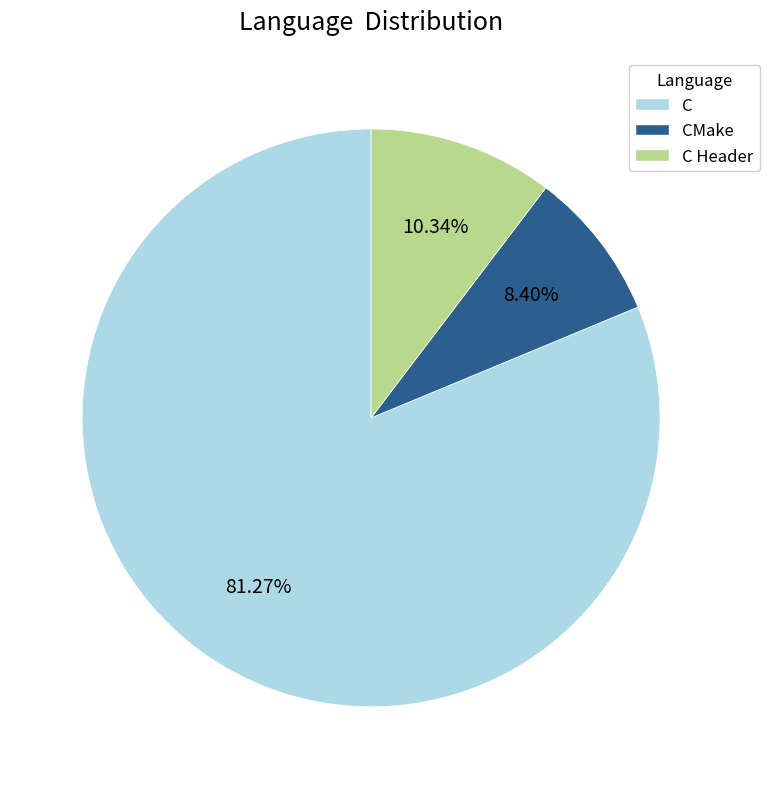

What is the ratio of the value at CMake to the value at C Header?

0.8